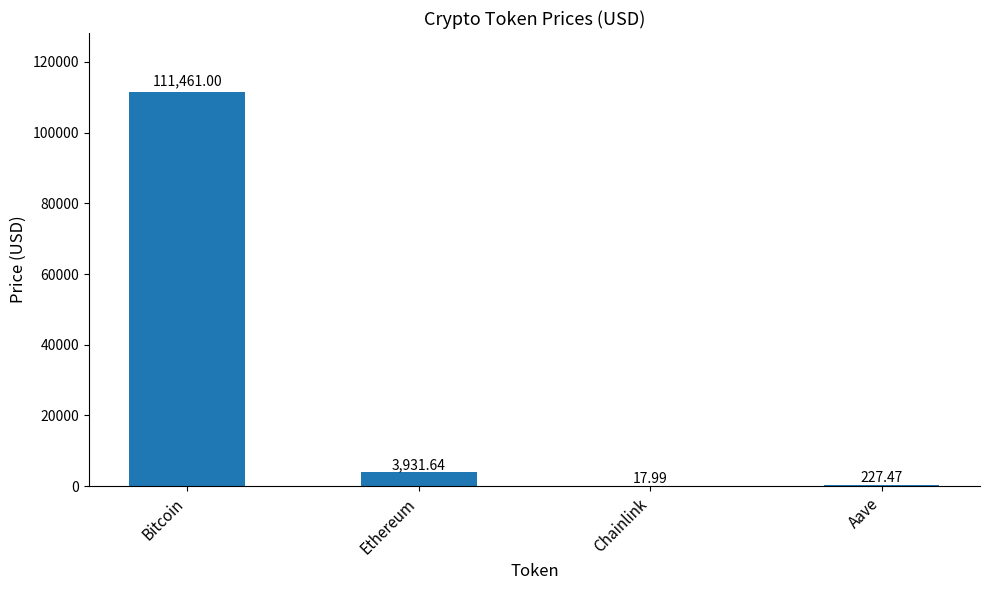

Approximately how many times larger is the value at Chainlink compared to Aave?

0.1